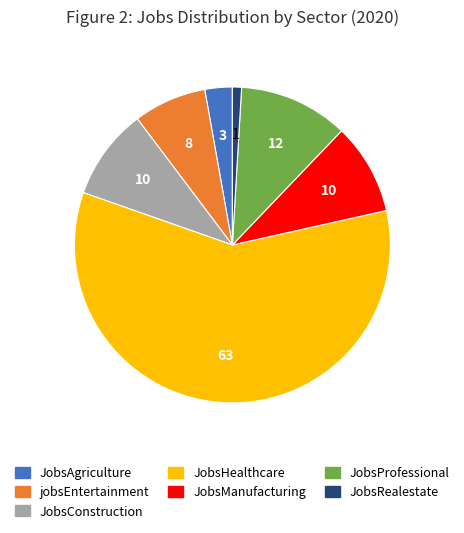

Is the sum of JobsProfessional and jobsEntertainment greater than half?

No